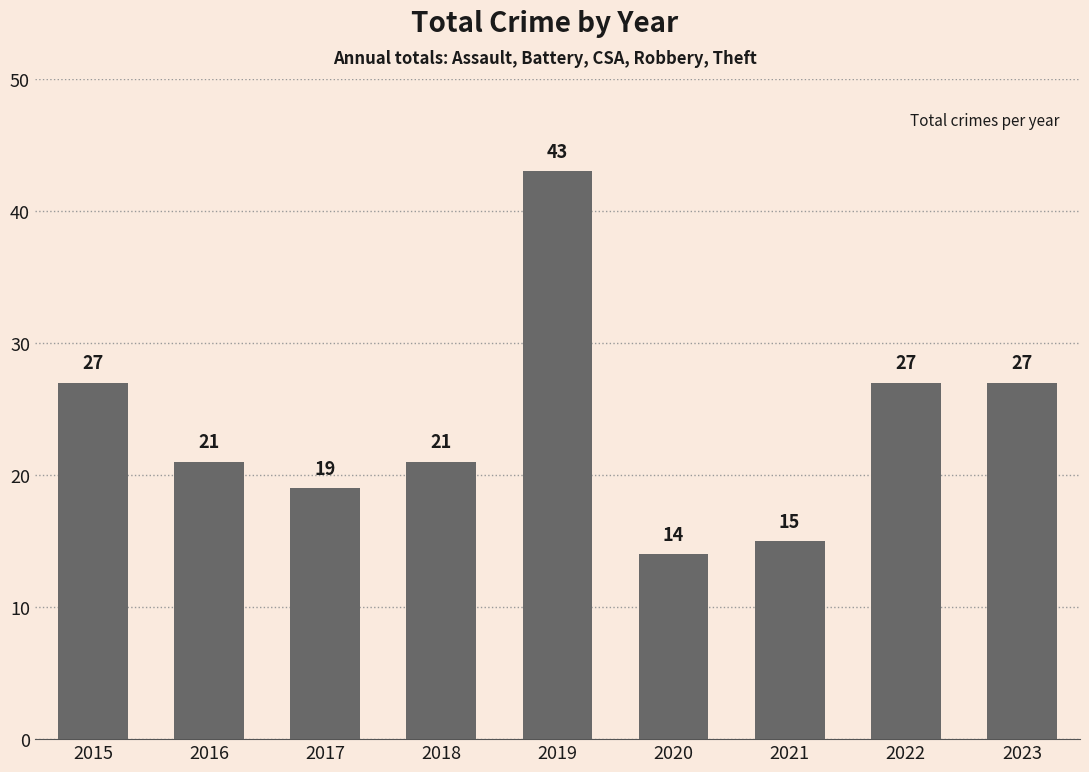

Reading right to left, transcribe all the data shown in this chart.

27	27	15	14	43	21	19	21	27